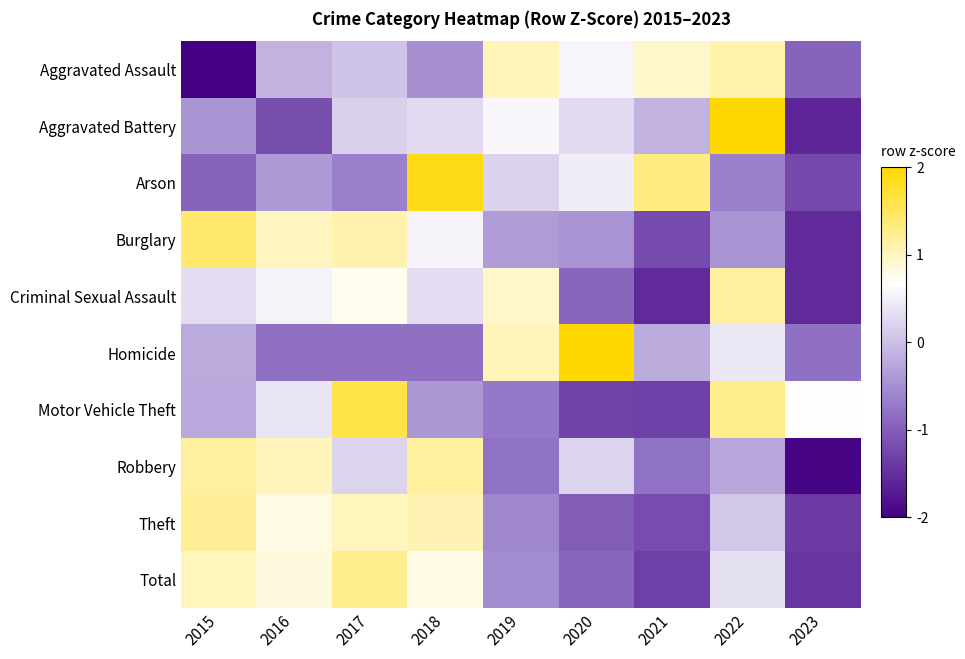

How many categories are shown in the chart?

9